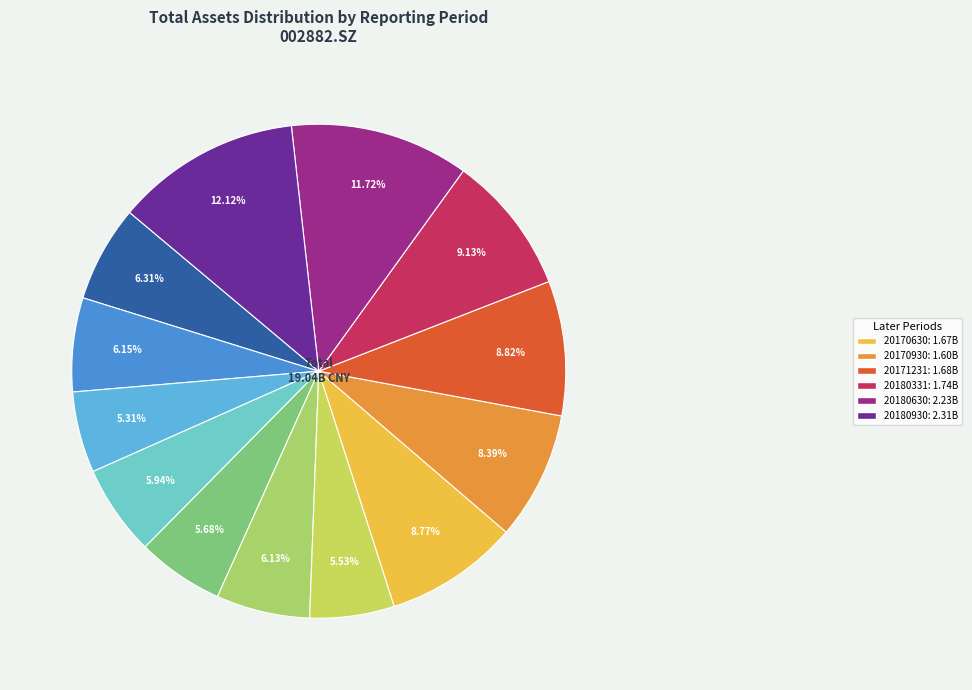

How many slices are in this pie chart?

13